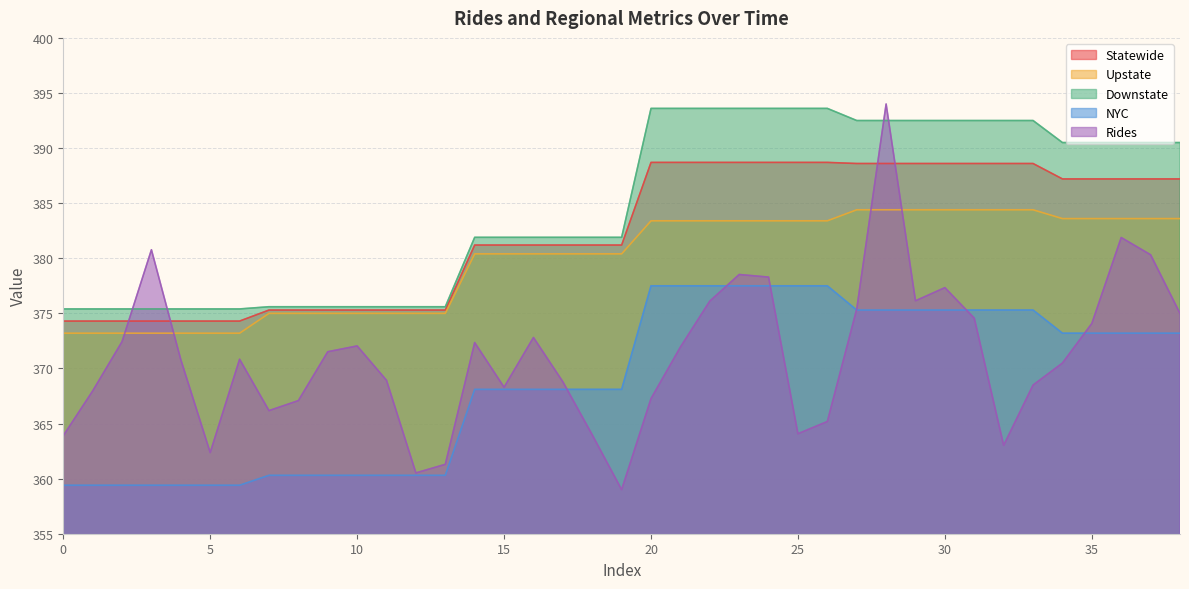

Where does the NYC series first go above 368?

14